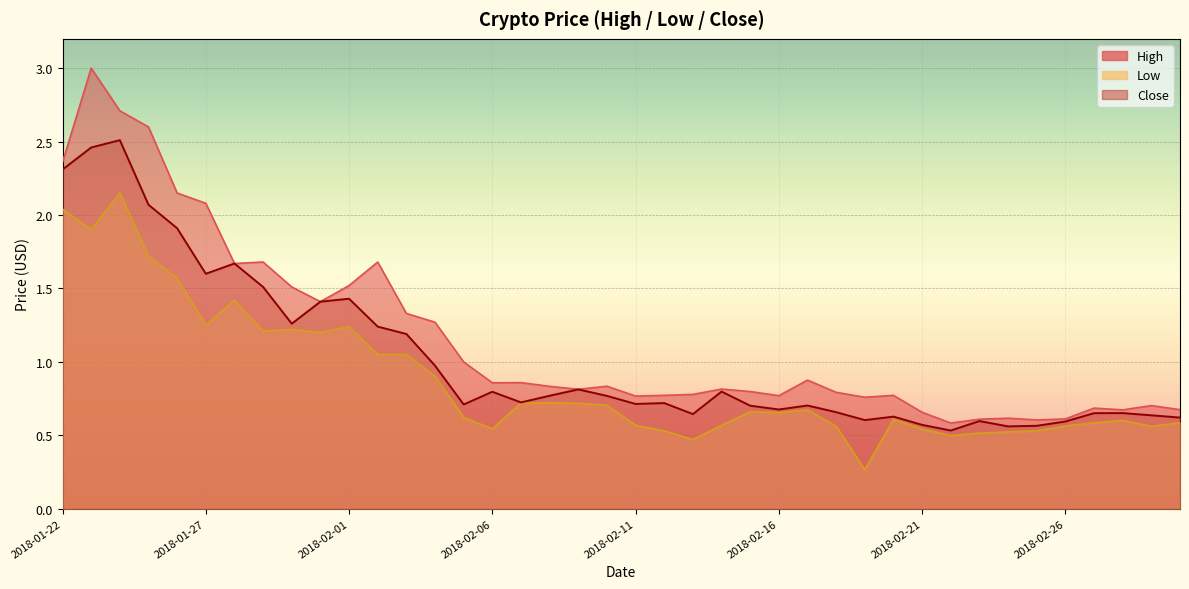

What position from the right is 2018-02-07?

24